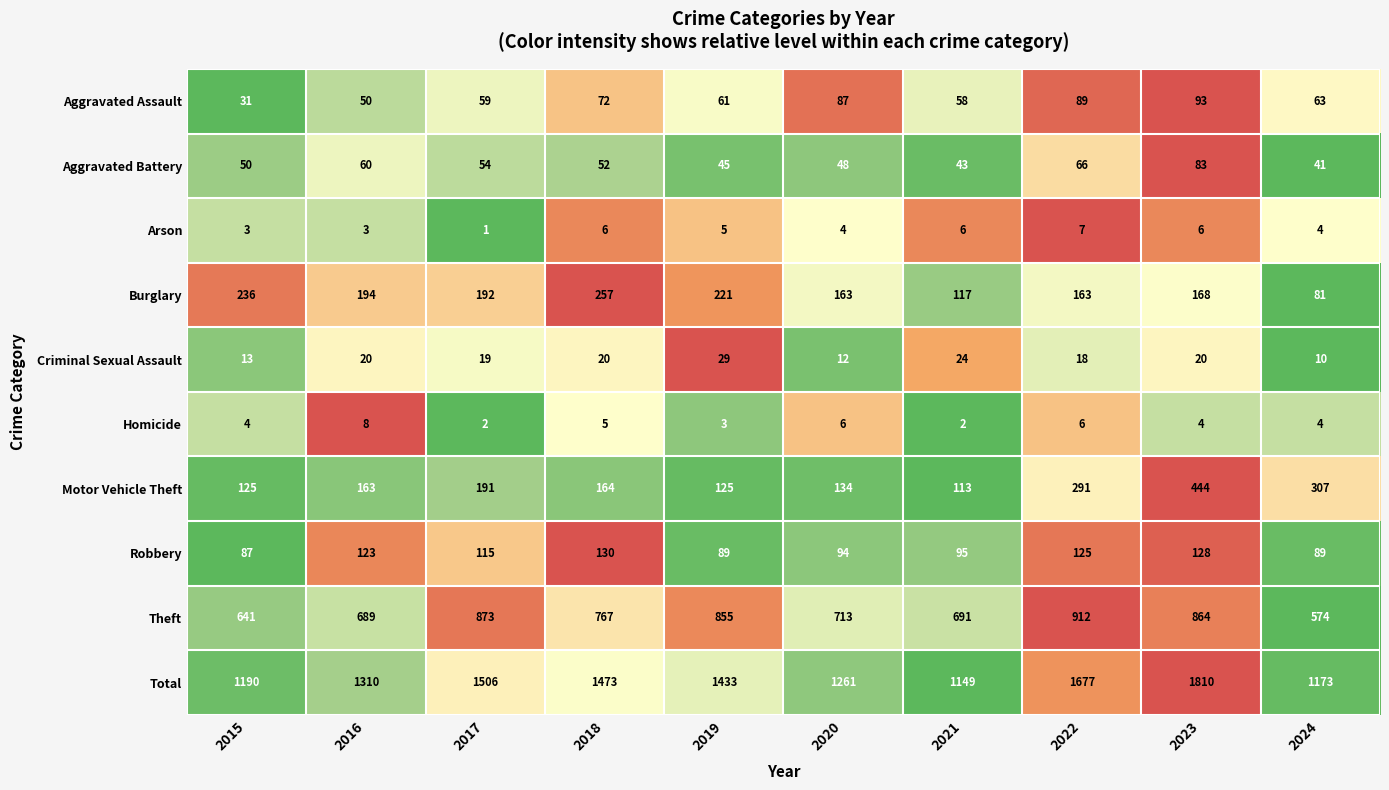

True or false: Aggravated Battery has a value of 19 at 2016.

False